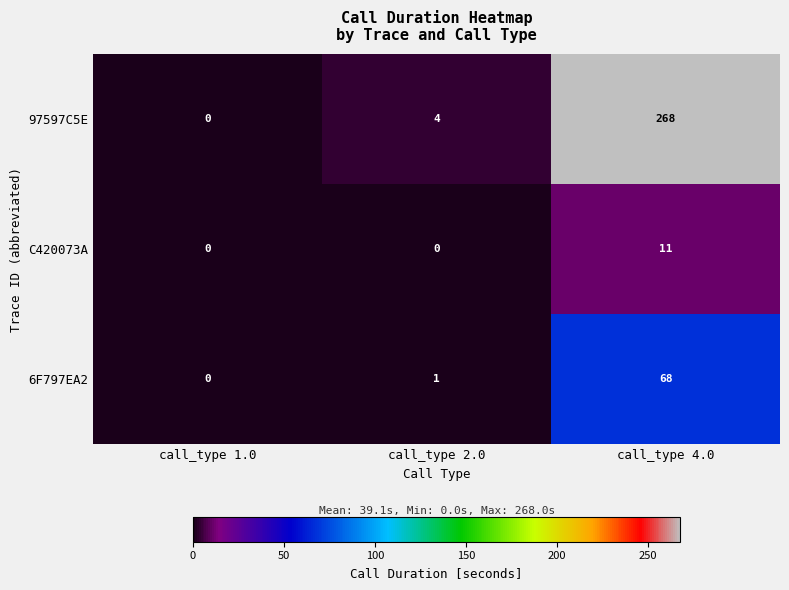

Count the number of data series in this chart.

3